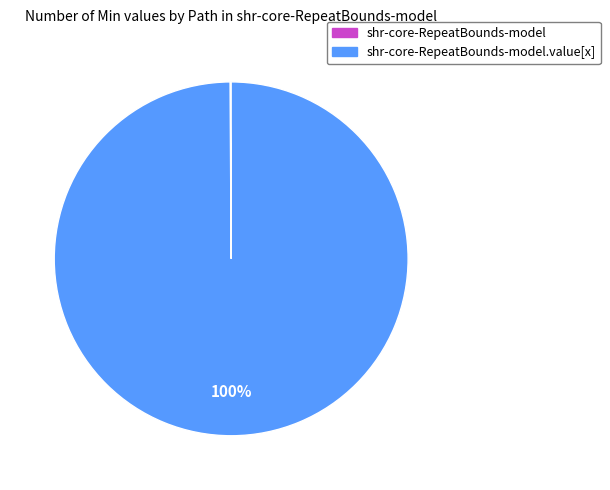

Is there any slice that represents more than half of the pie?

Yes